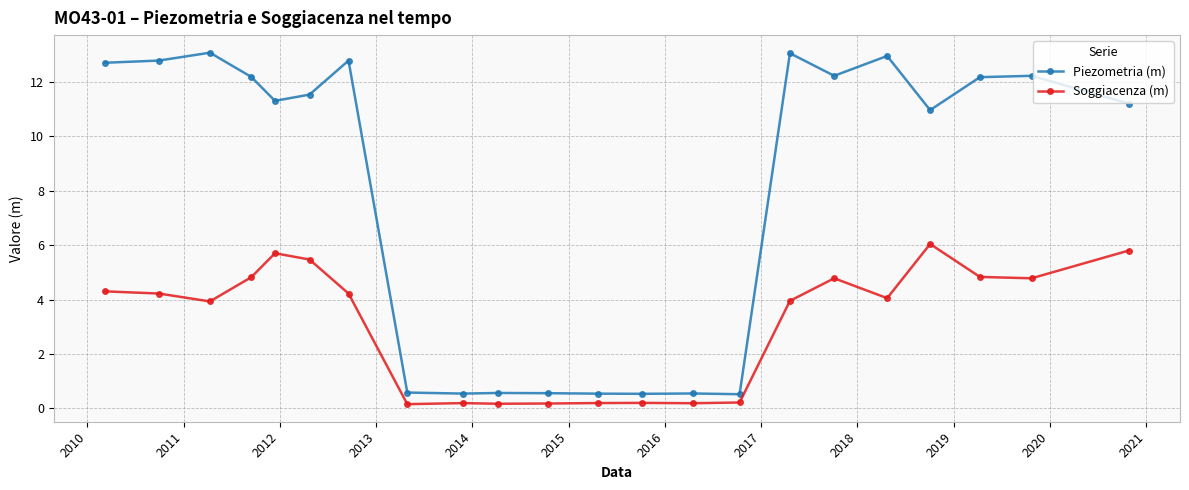

List the series in order of their peak value, lowest first.

Soggiacenza (m), Piezometria (m)